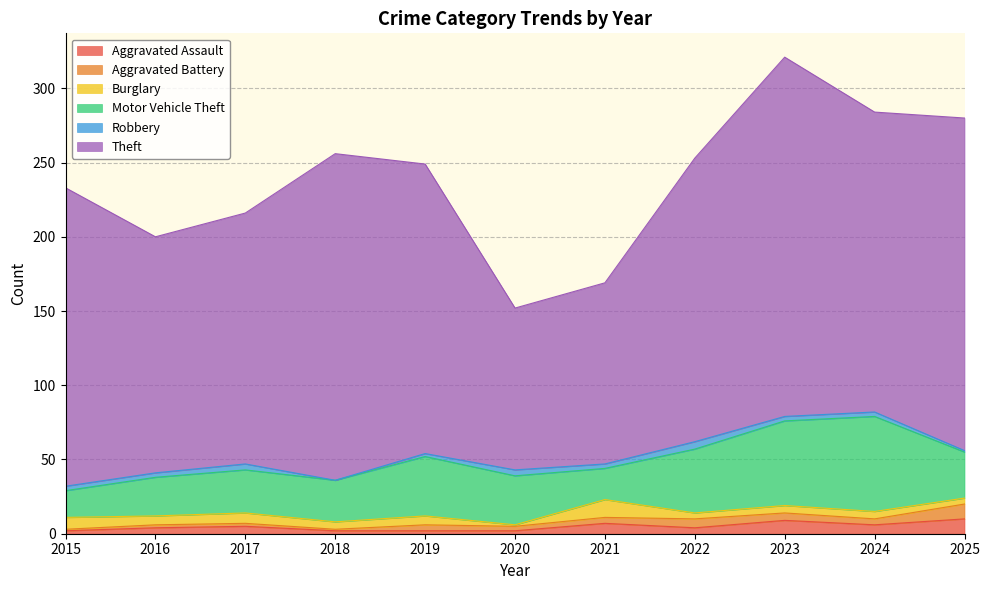

Reading left to right, transcribe all the data shown in this chart.

Aggravated Assault: 2	4	5	2	2	2	7	4	9	6	10
Aggravated Battery: 1	2	2	1	4	3	4	6	5	4	10
Burglary: 8	6	7	5	6	1	12	4	5	5	4
Motor Vehicle Theft: 18	26	29	28	40	33	21	43	57	64	31
Robbery: 3	3	4	0	2	4	3	5	3	3	1
Theft: 201	159	169	220	195	109	122	191	242	202	224